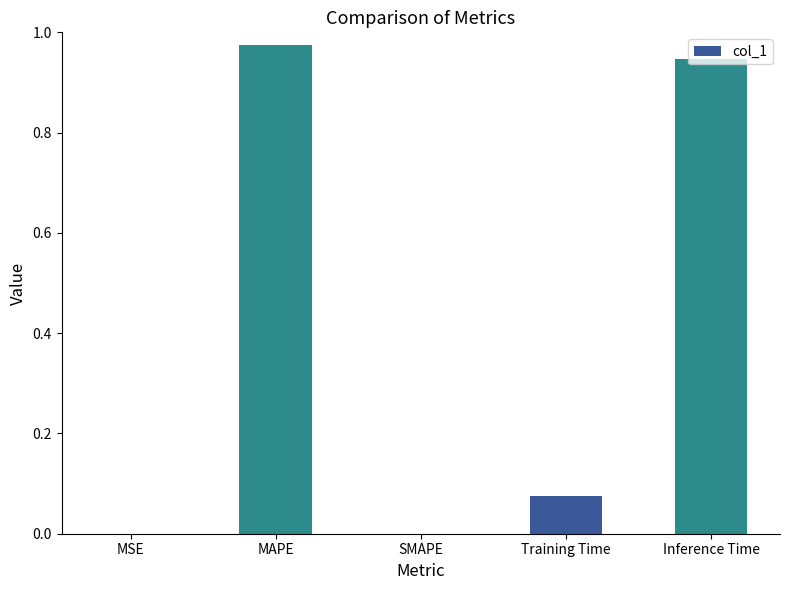

Between MAPE and Inference Time, which is larger?

MAPE